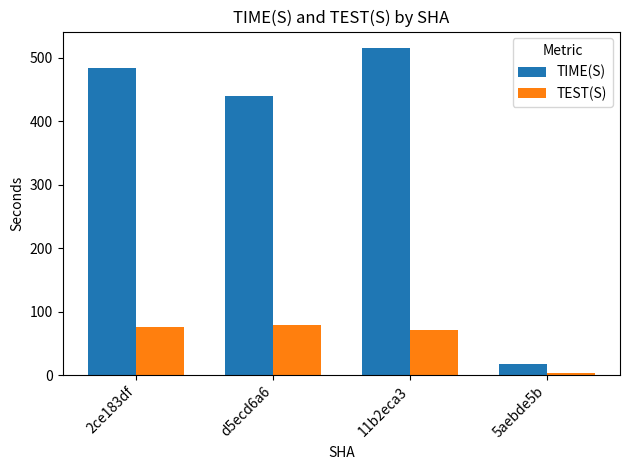

How many categories are shown in the chart?

4